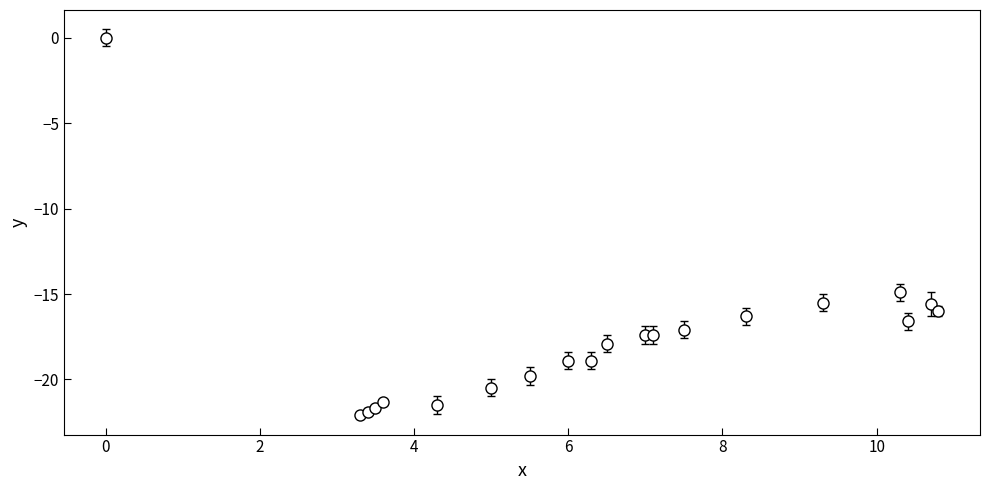

True or false: there are more than 1 points higher than both neighbors.

True